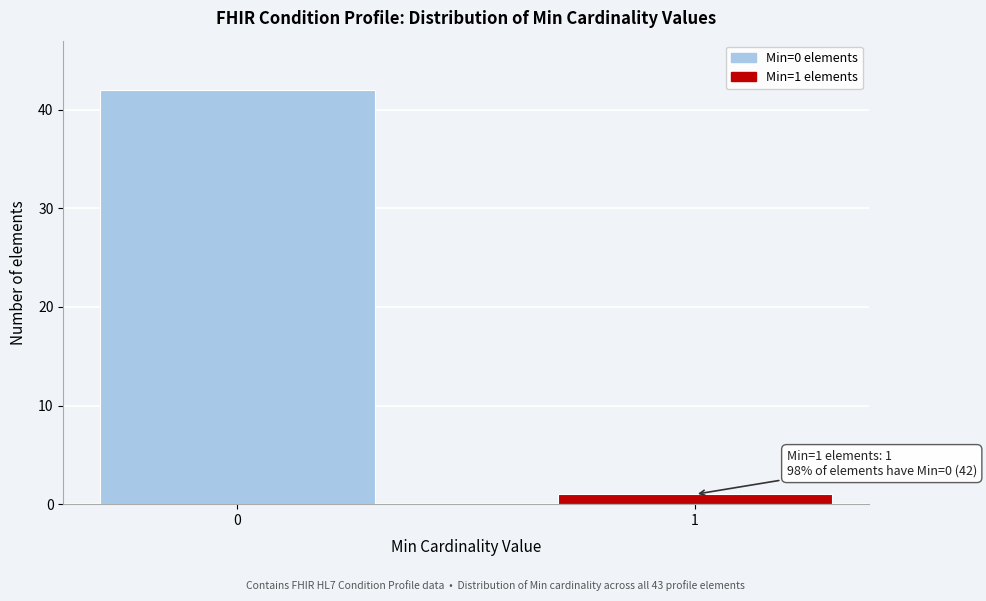

Reading left to right, transcribe all the data shown in this chart.

0=42	1=1